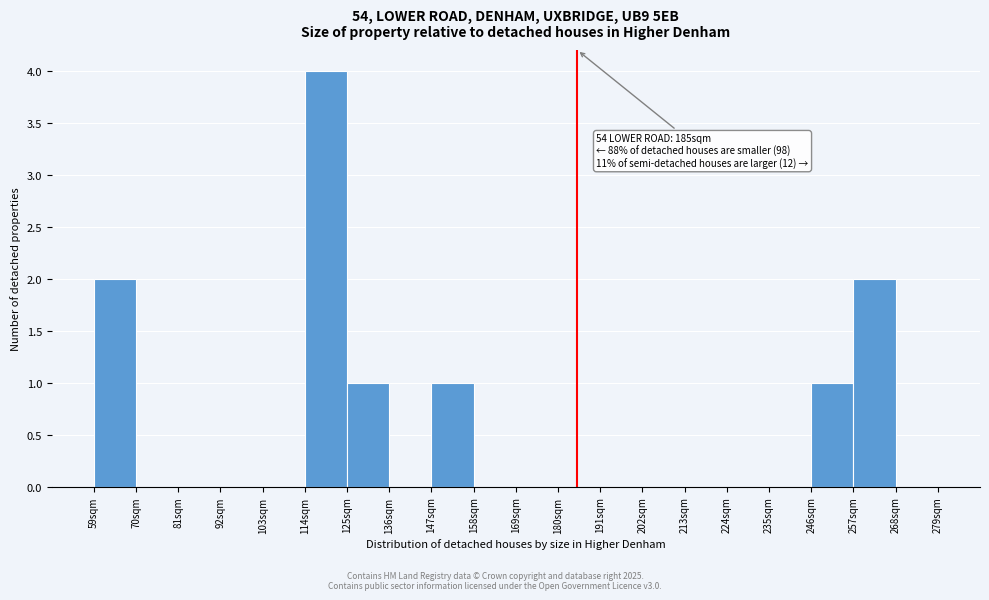

Over which range of the x-axis is the bar tallest?

114 to 125